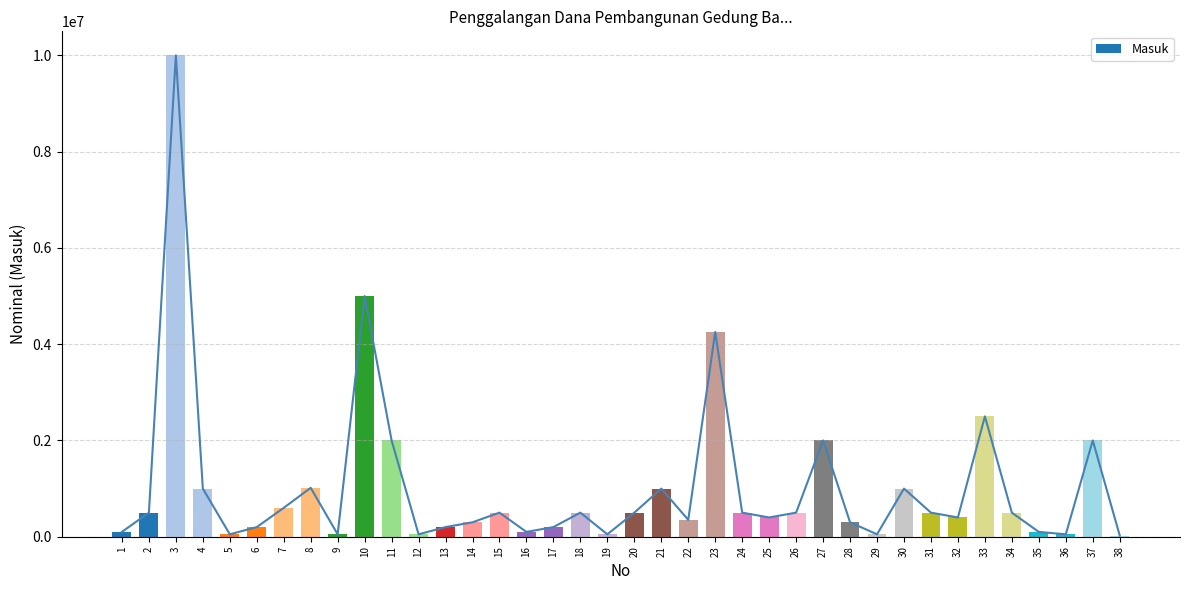

Reading left to right, what are all the values shown in this chart?

1=100000	2=500000	3=10000000	4=1000000	5=50000	6=200000	7=600000	8=1016000	9=50000	10=5000000	11=2000000	12=50000	13=200000	14=300000	15=500000	16=100000	17=200000	18=500000	19=50000	20=500000	21=1000000	22=350000	23=4253000	24=500000	25=400000	26=500000	27=2000000	28=300000	29=50000	30=1000000	31=500000	32=400000	33=2500000	34=500000	35=100000	36=50000	37=2000000	38=25000